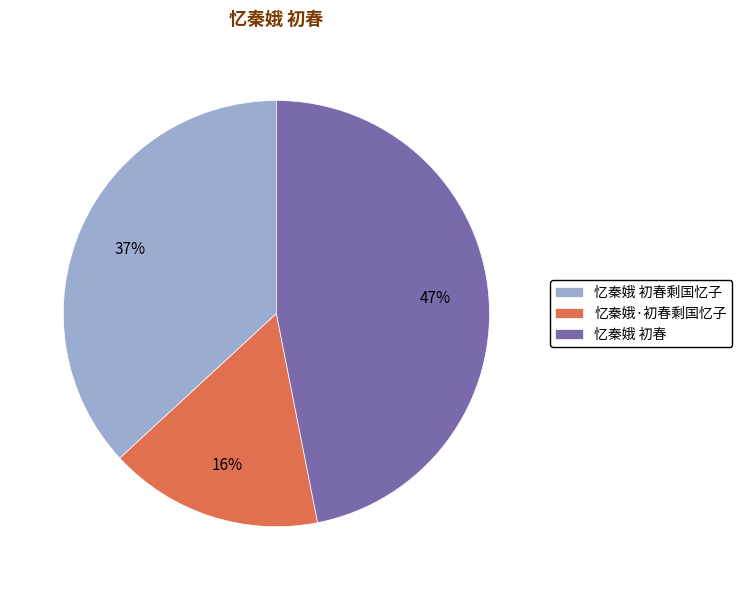

Is 忆秦娥·初春剩国忆子 the majority of the pie?

No